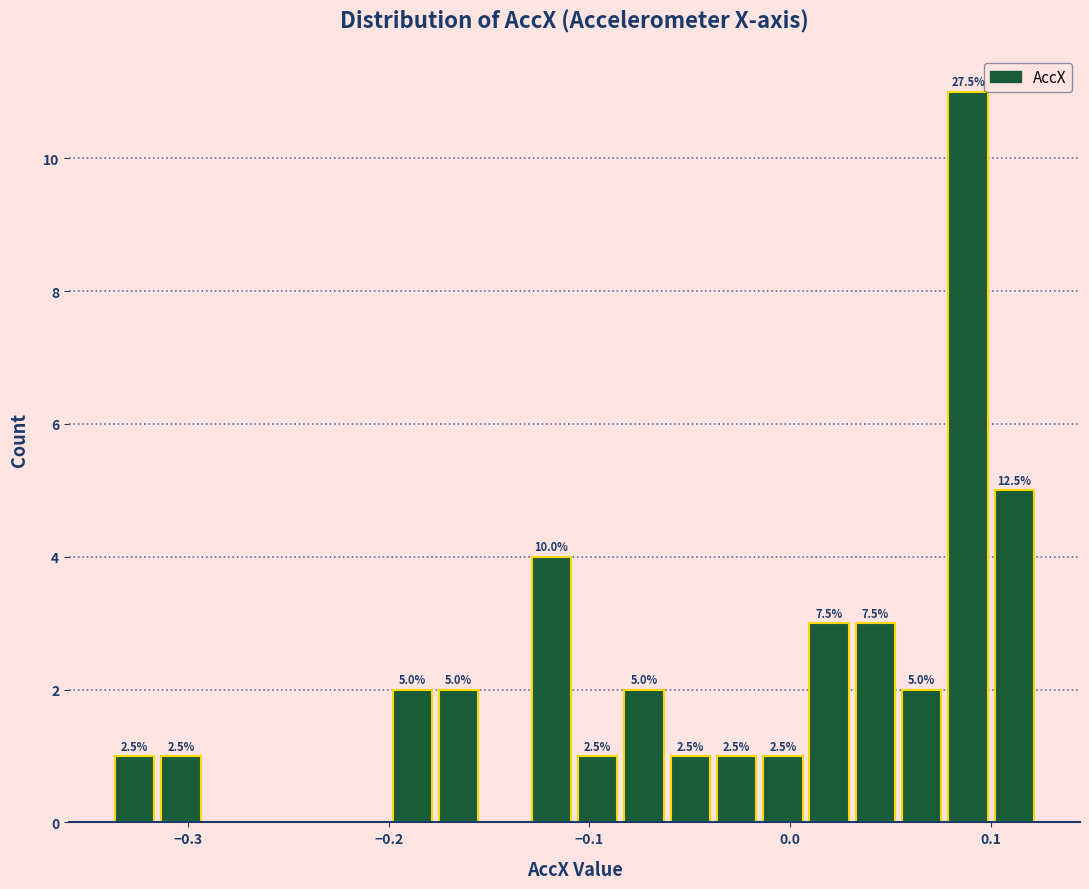

Around what value on the x-axis is the tallest bar? Give the approximate position of its centre, as read against the axis.

0.09